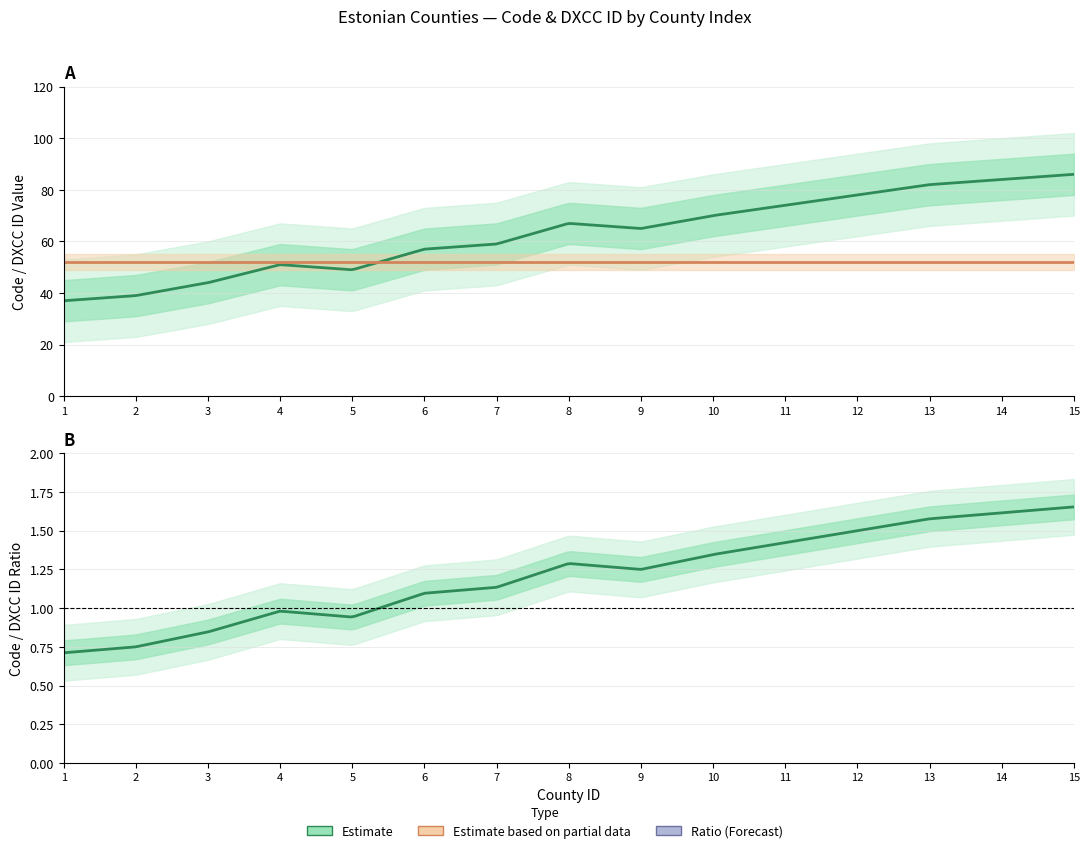

Does the chart display data point markers on the line(s)?

No